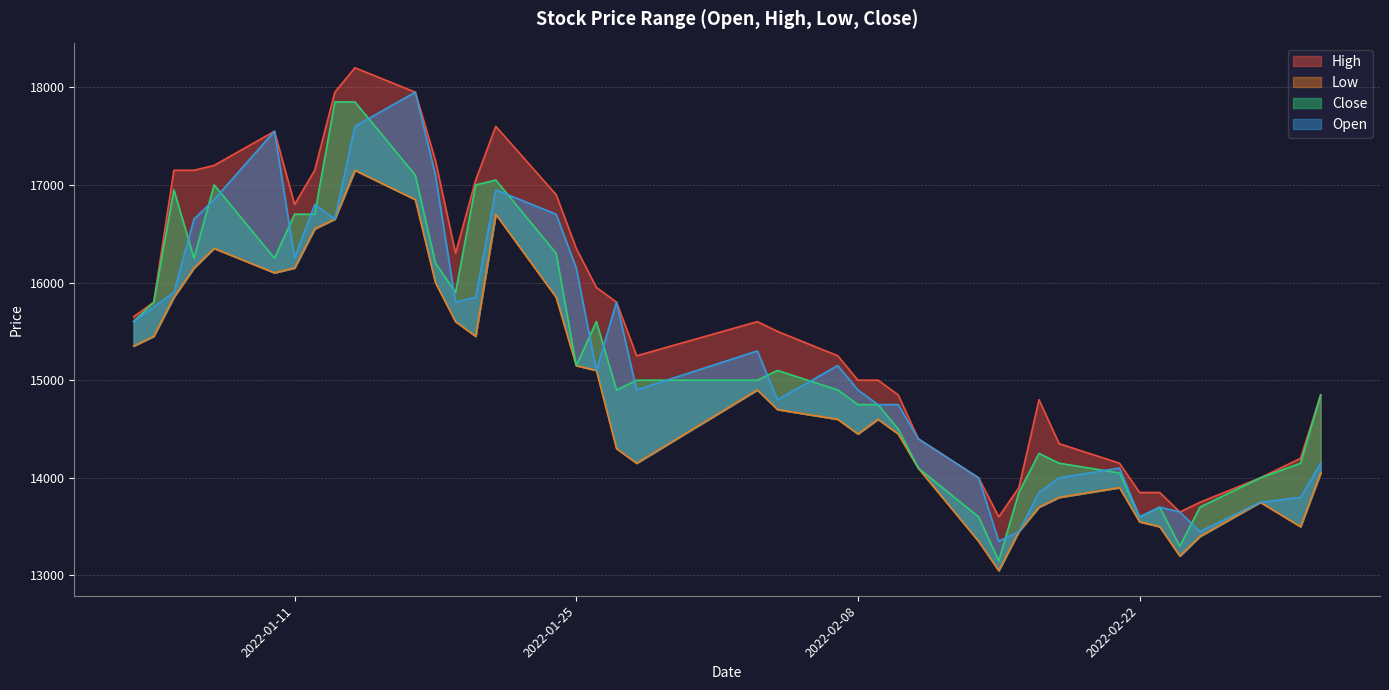

What is the label of the 28th point from the right?

2022-01-19